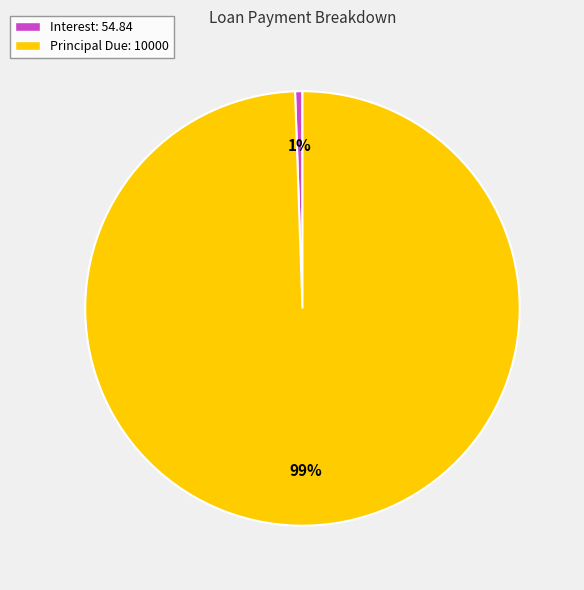

What is the largest slice in the pie chart?

Principal Due: 10000